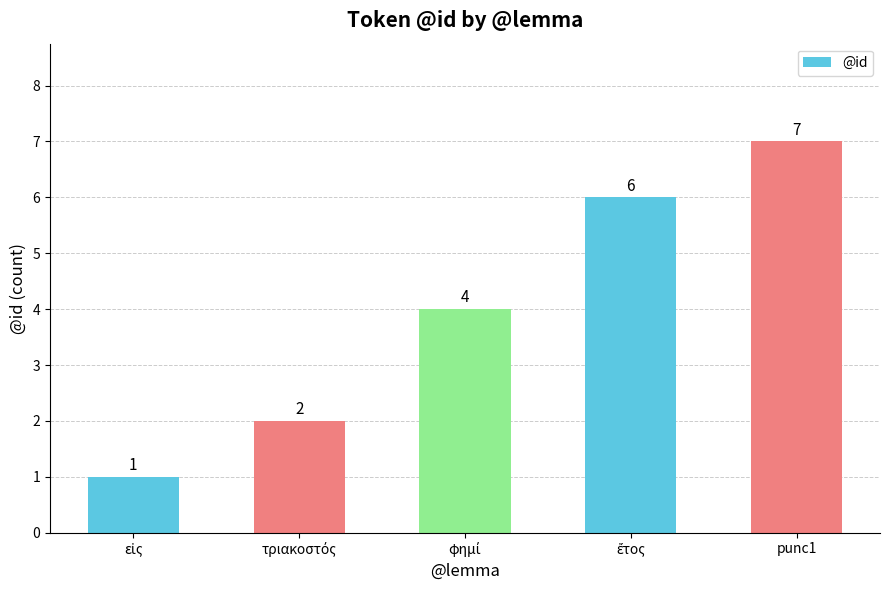

What is the value of the 5th bar from the left?

7